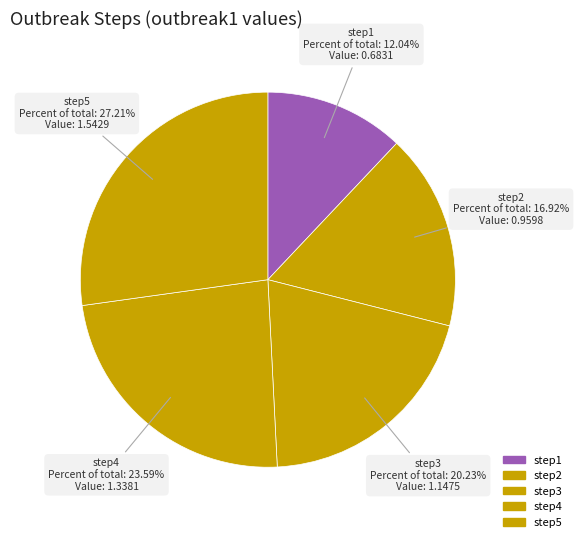

How many segments does this pie chart have?

5